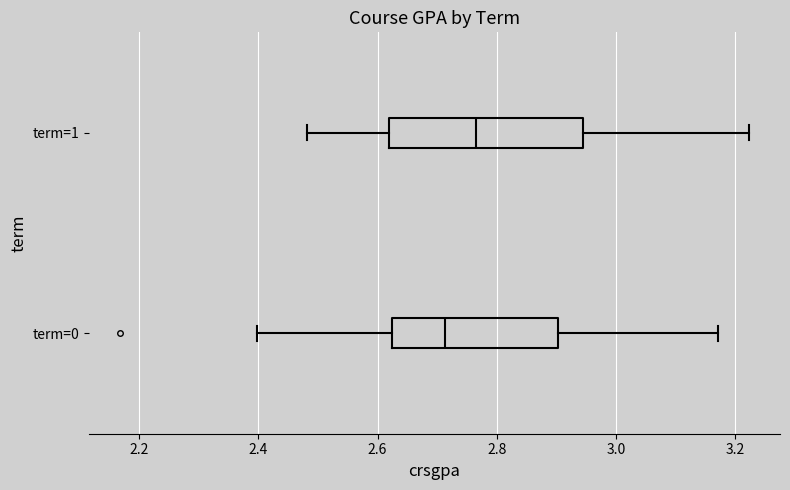

Which box's median line is the furthest to the left?

term=0